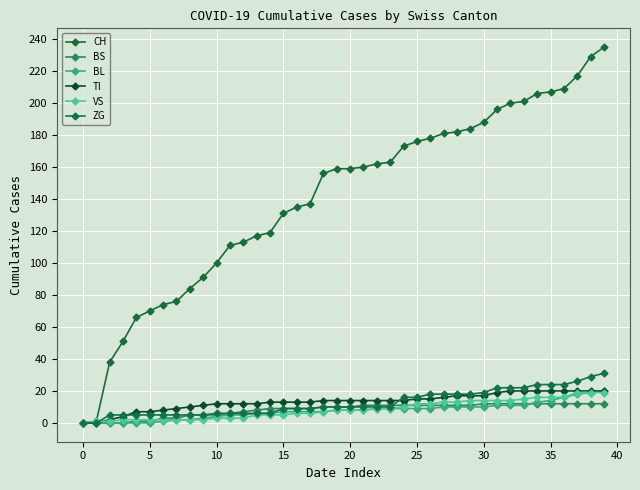

Count the number of categories in the chart.

40